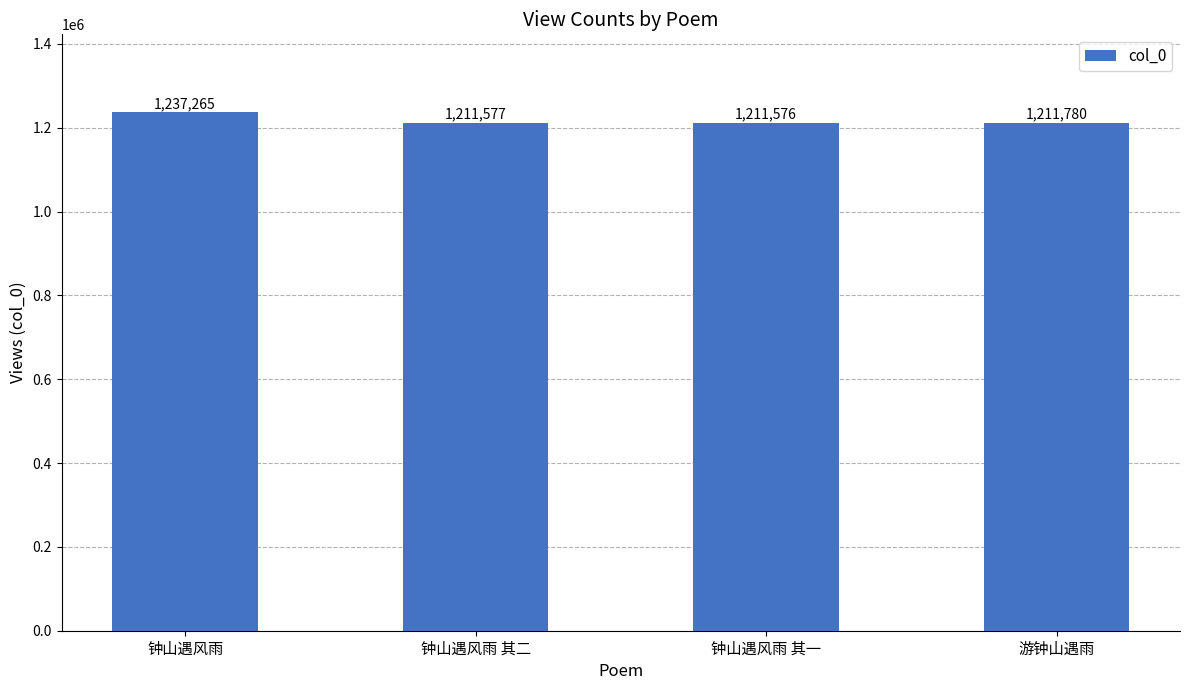

The chart shows a value of 2005536 at 游钟山遇雨. True or false?

False